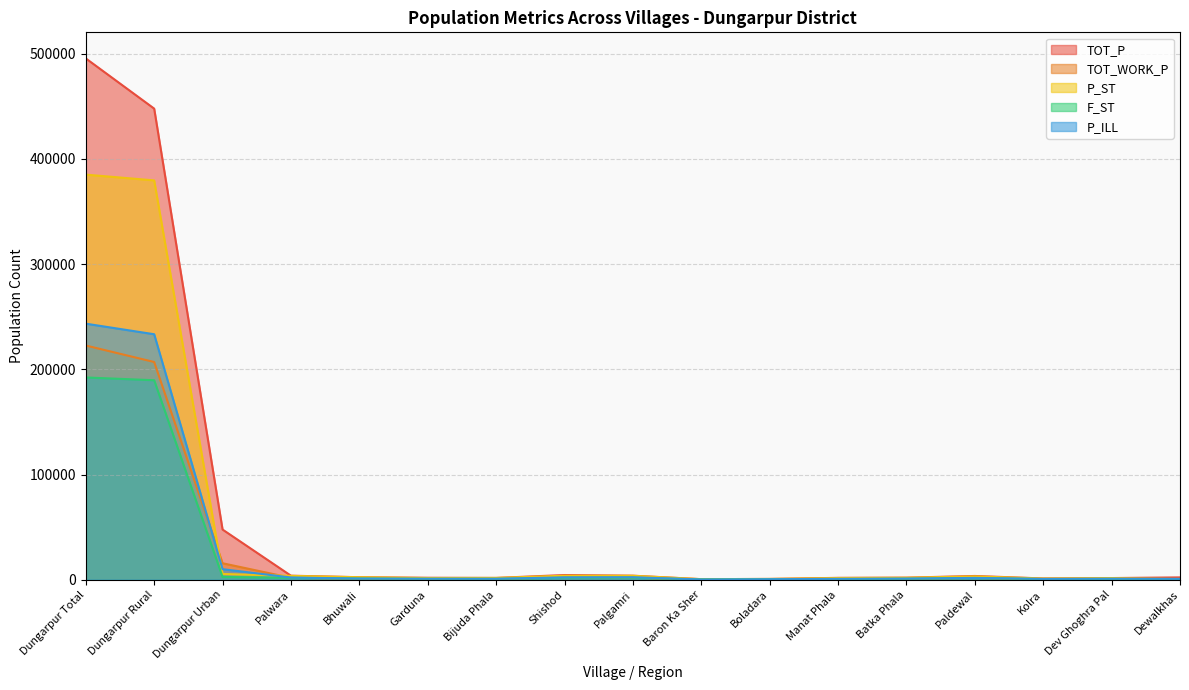

What is the difference between the maximum and minimum values in the F_ST series?

191959